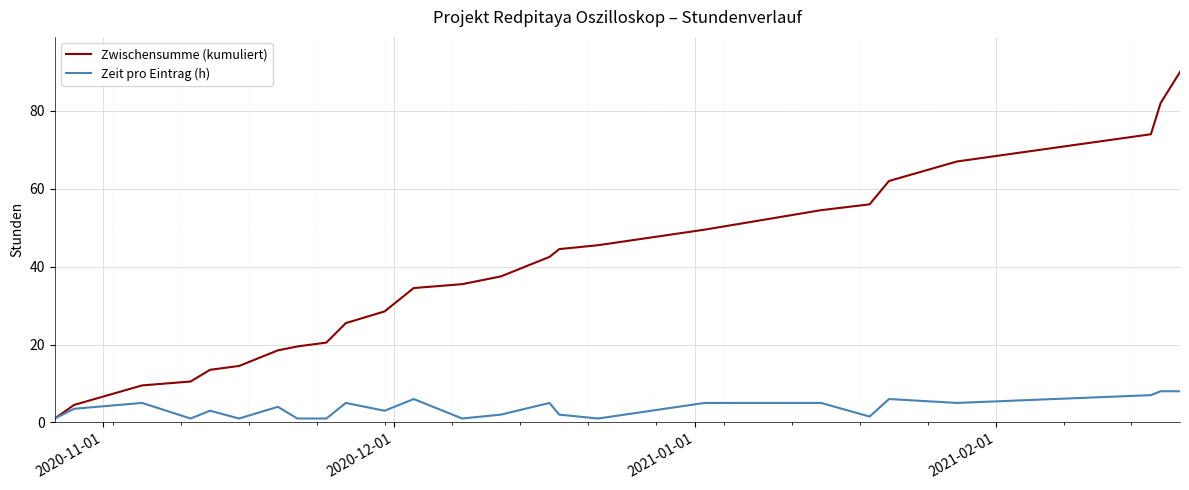

Which series has the largest total across all categories?

Zwischensumme (kumuliert)